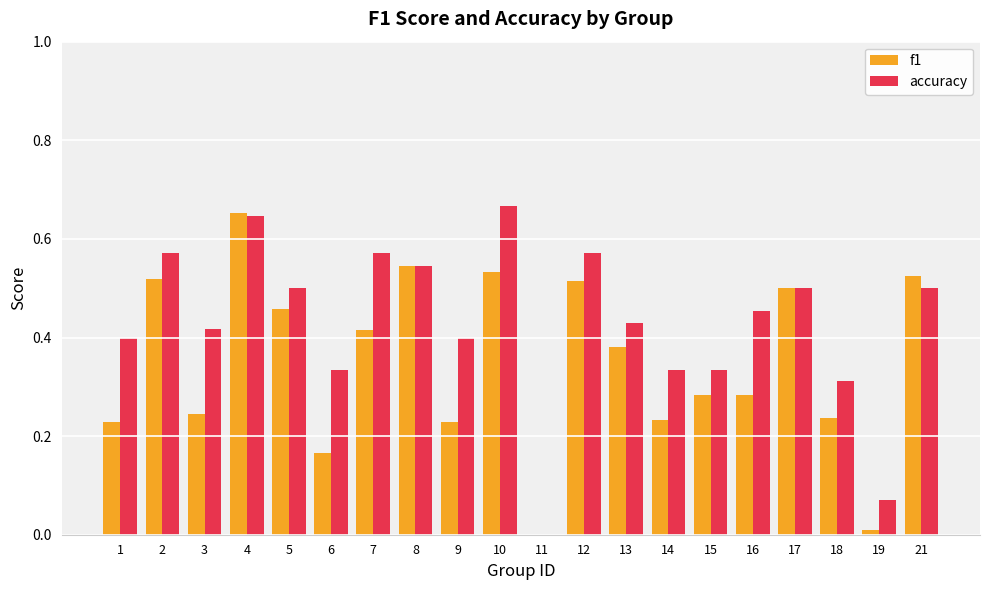

How many groups of bars are there?

20